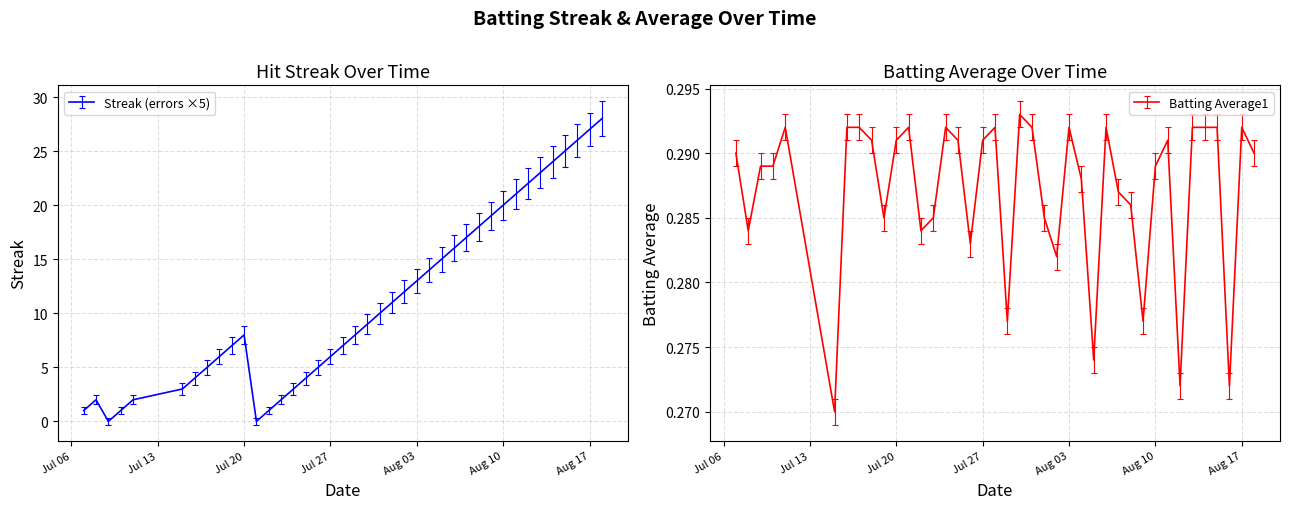

Rank the categories by Streak value from lowest to highest.

2010-07-09, 2010-07-21, 2010-07-07, 2010-07-10, 2010-07-22, 2010-07-08, 2010-07-11, 2010-07-23, 2010-07-15, 2010-07-24, 2010-07-16, 2010-07-25, 2010-07-17, 2010-07-26, 2010-07-18, 2010-07-27, 2010-07-19, 2010-07-28, 2010-07-20, 2010-07-29, 2010-07-30, 2010-07-31, 2010-08-01, 2010-08-02, 2010-08-03, 2010-08-04, 2010-08-05, 2010-08-06, 2010-08-07, 2010-08-08, 2010-08-09, 2010-08-10, 2010-08-11, 2010-08-12, 2010-08-13, 2010-08-14, 2010-08-15, 2010-08-16, 2010-08-17, 2010-08-18